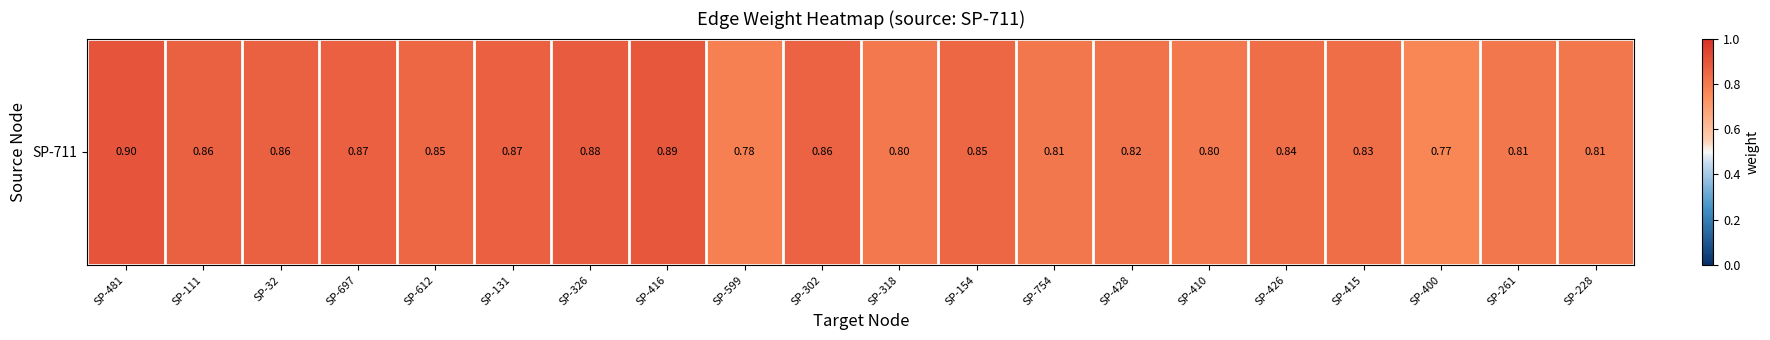

True or false: the data shows 1.2 at SP-481.

False